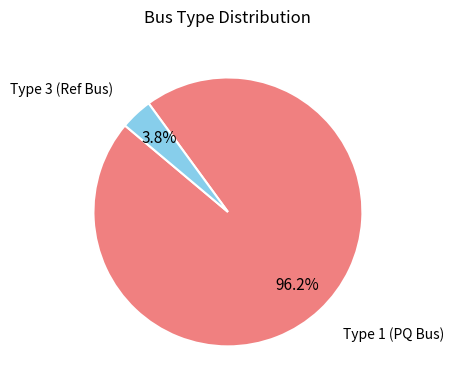

Is there a majority slice in this chart?

Yes